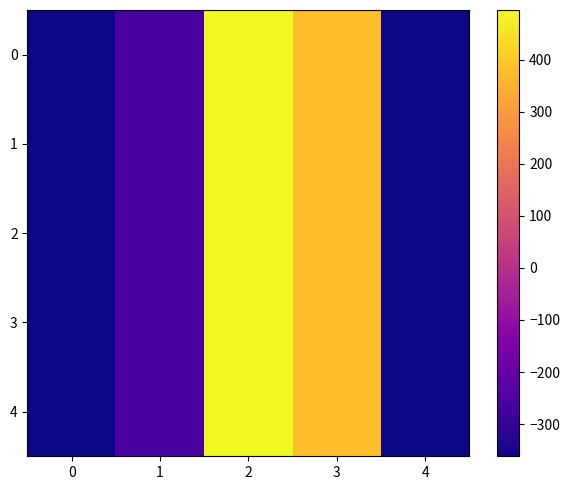

Which has a higher value, 2 or 3?

2